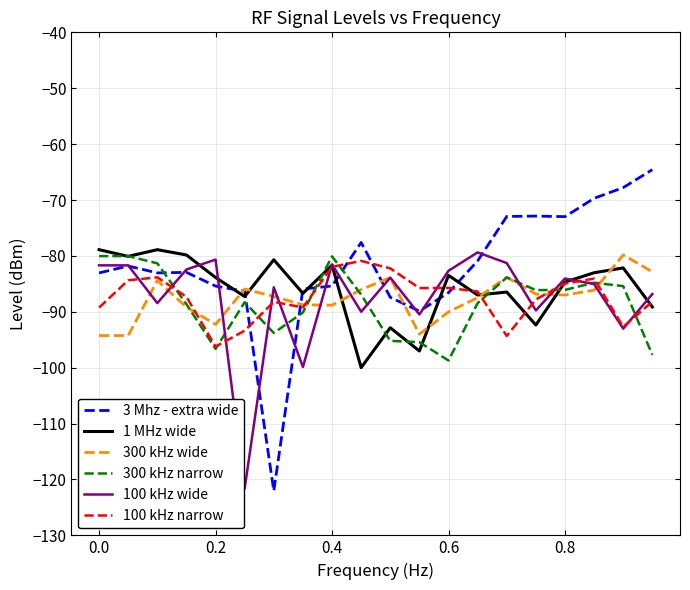

What is the smallest value displayed?

-122.1